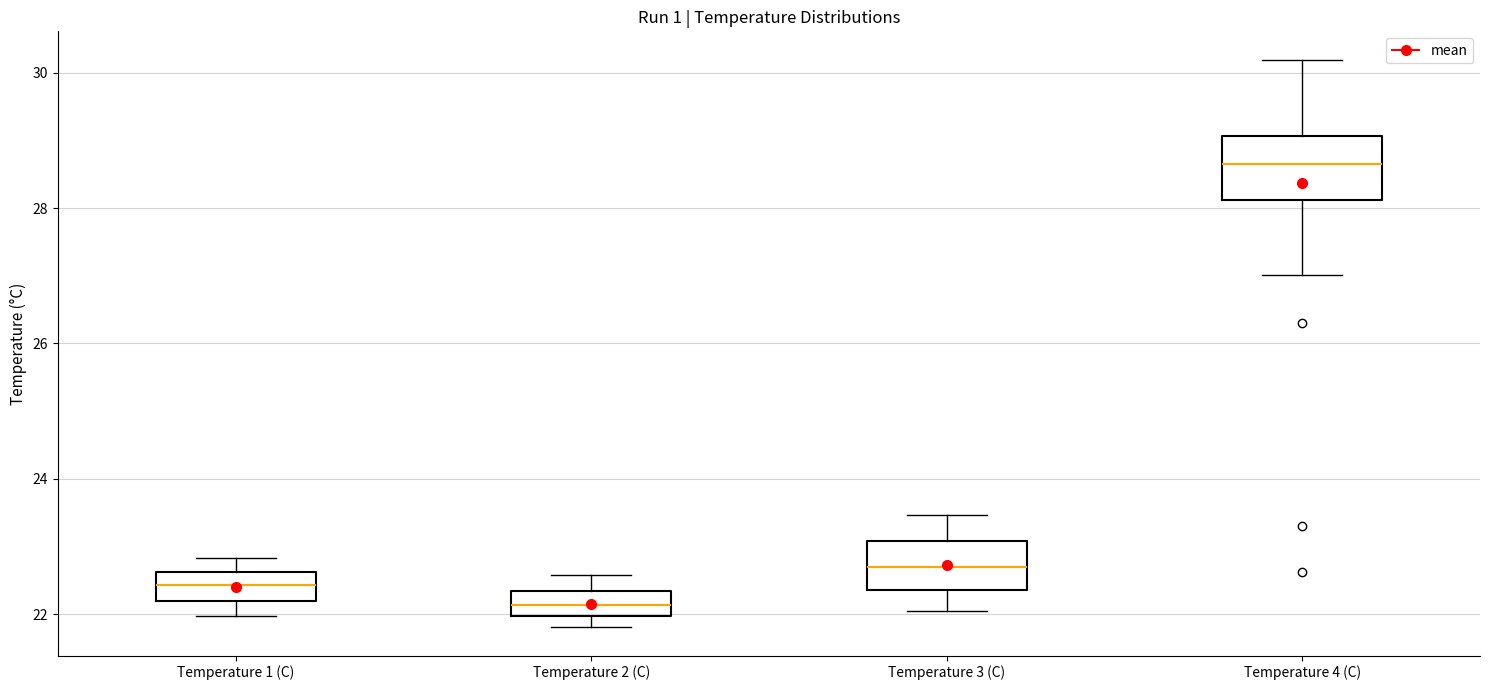

Comparing the boxes themselves (not the whiskers), which one is the tallest?

Temperature 4 (C)